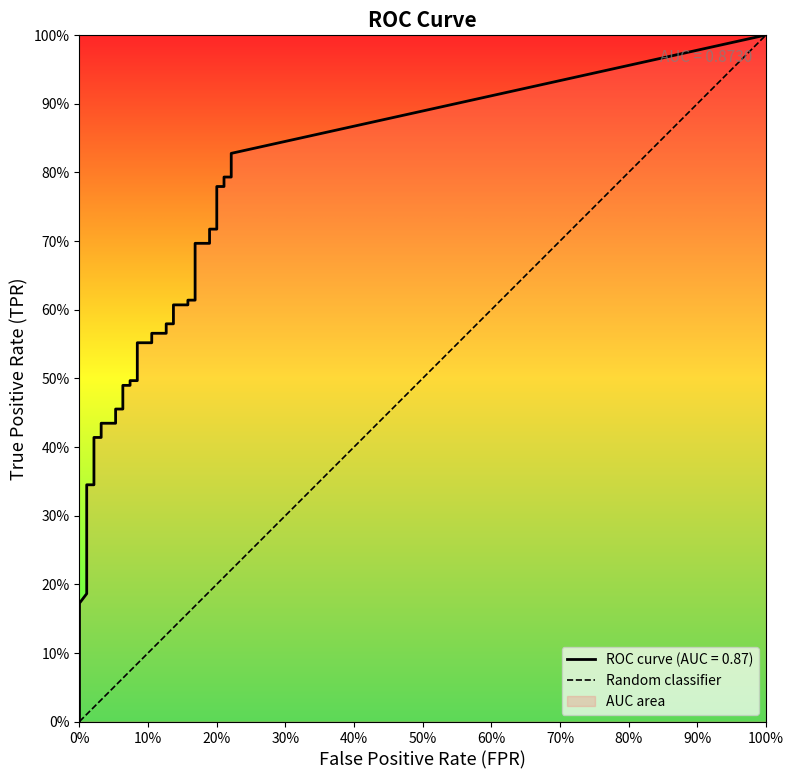

How many lines are shown in the chart?

2